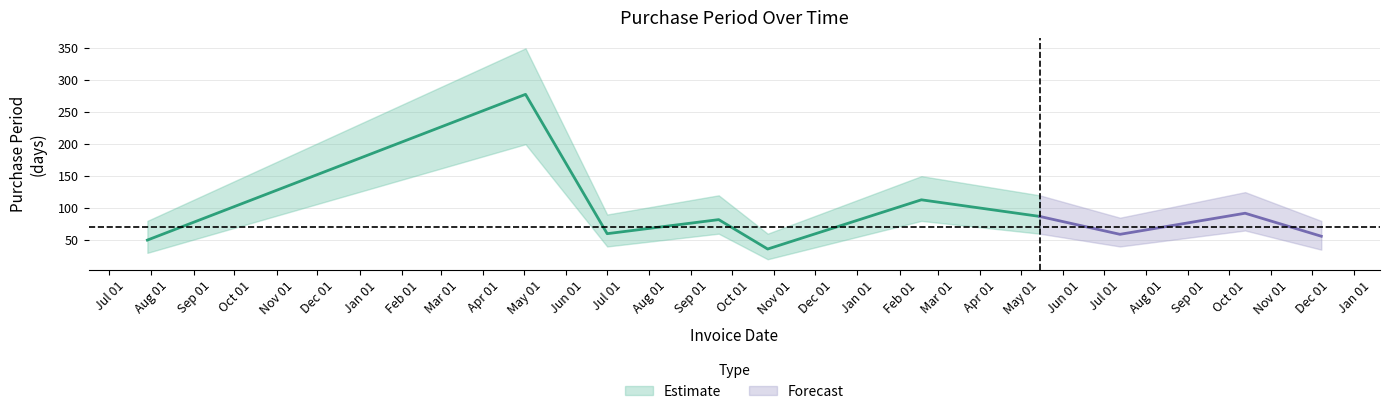

How many values are below 82?

5